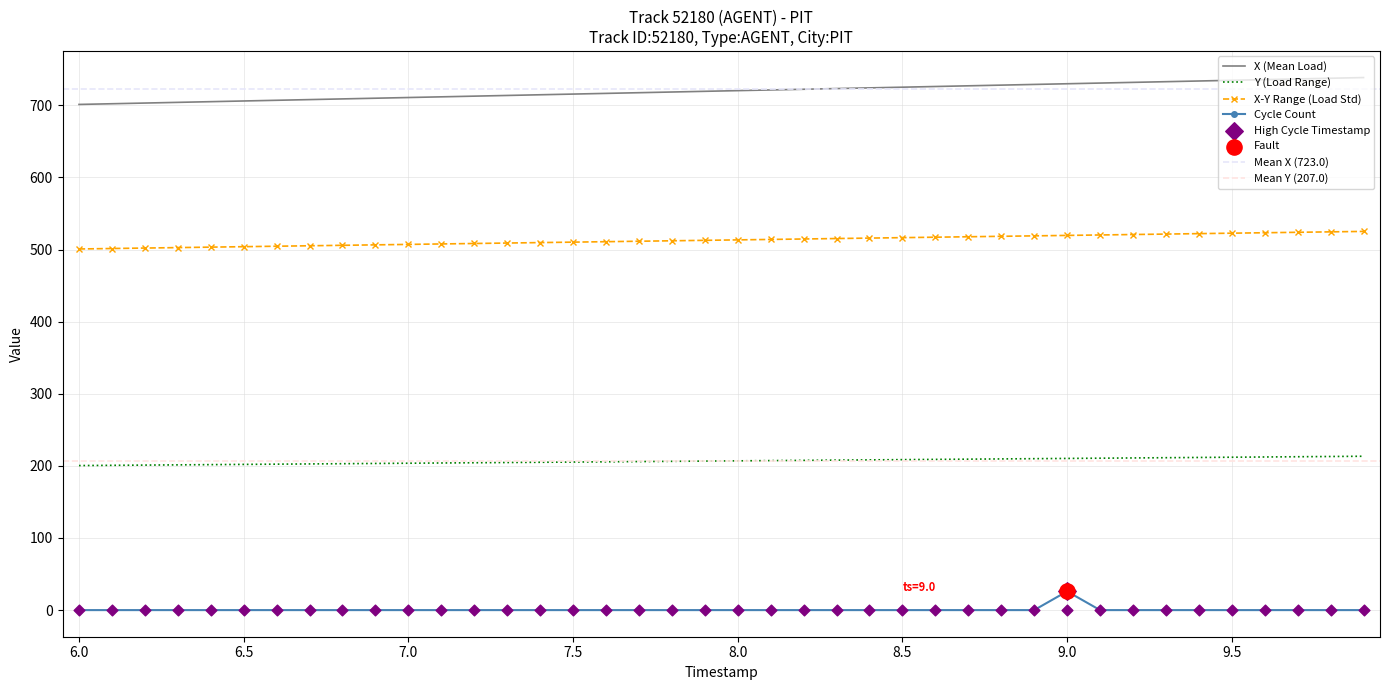

At which category is the sum across all series the highest?

9.9